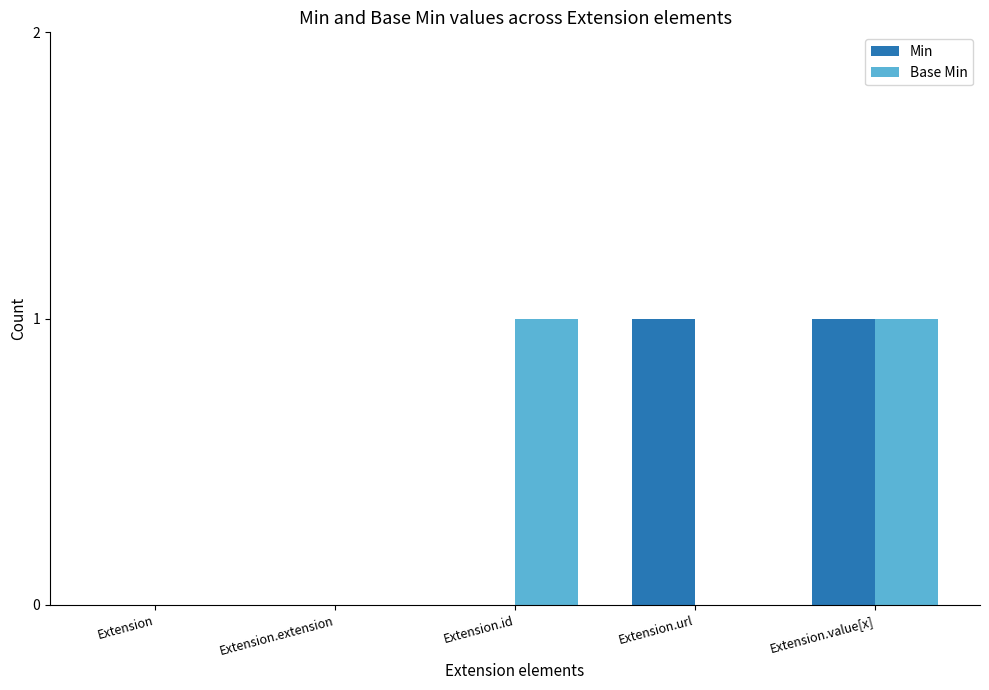

Reading left to right, what are all the values shown in this chart?

Min: Extension=0	Extension.extension=0	Extension.id=0	Extension.url=1	Extension.value[x]=1
Base Min: Extension=0	Extension.extension=0	Extension.id=1	Extension.url=0	Extension.value[x]=1